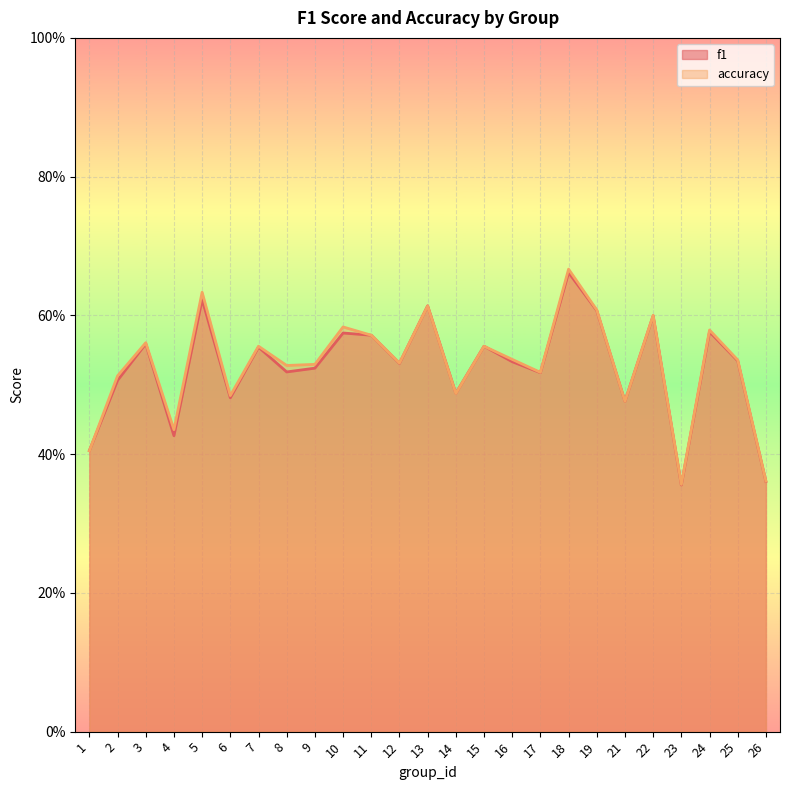

List the series in order of their peak value, lowest first.

f1, accuracy